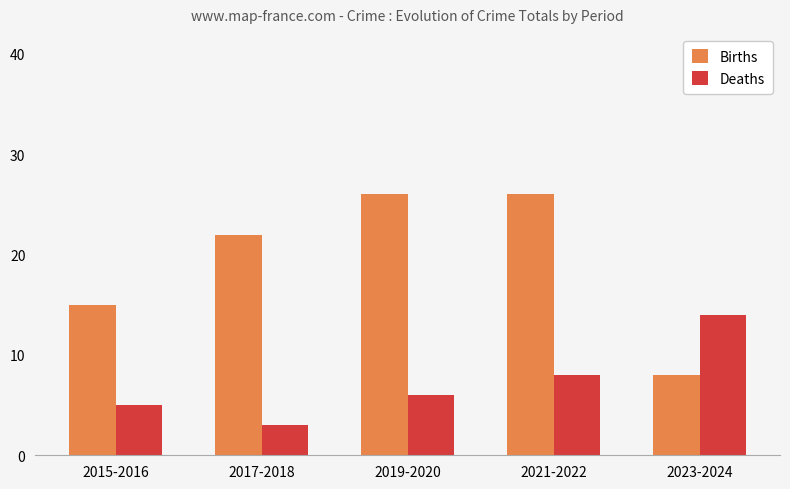

True or false: Deaths has a value of 1 at 2015-2016.

False